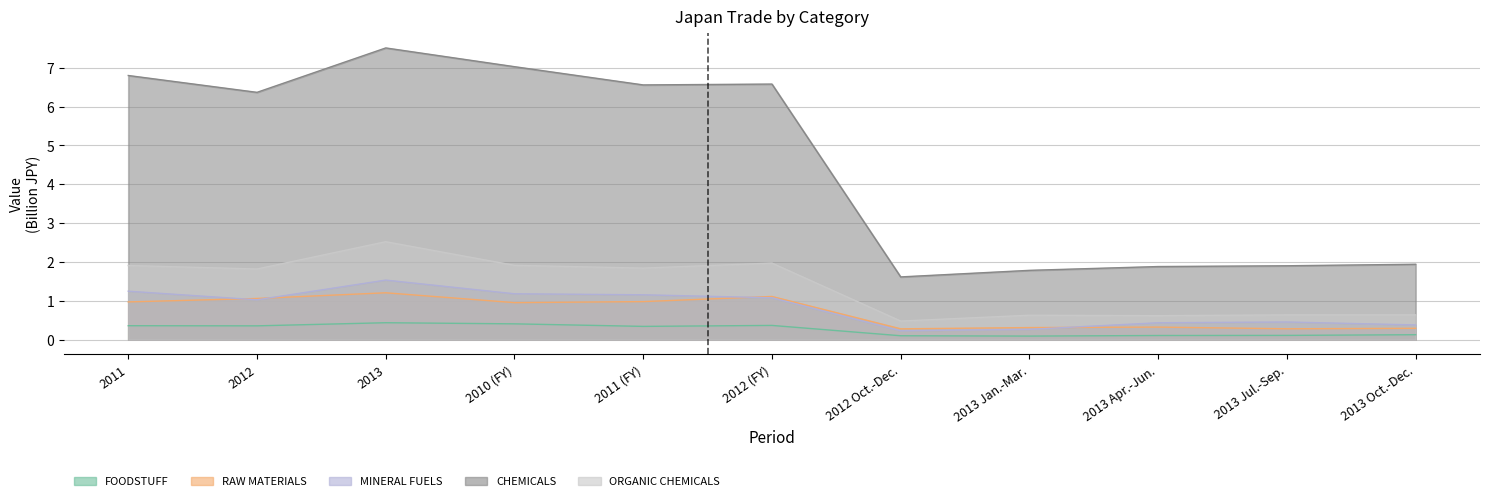

What is the sum of the FOODSTUFF values at 2013 and 2012 Oct.-Dec.?

0.5